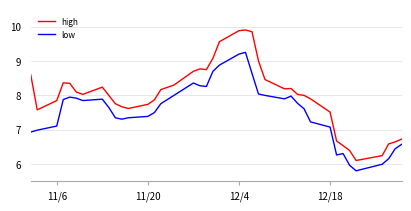

What is the minimum value shown in the chart?

5.8